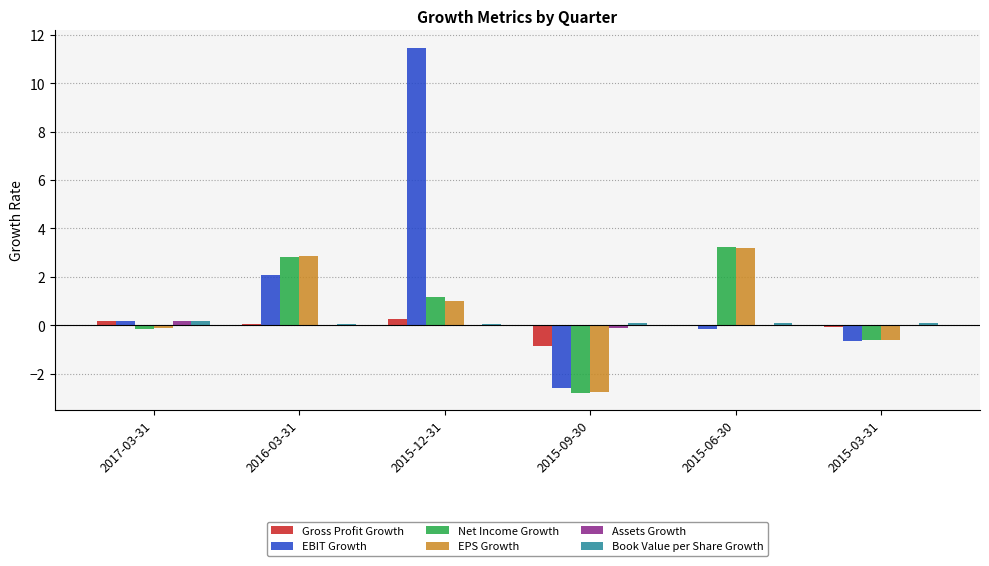

Which label corresponds to the largest value in the chart?

2015-12-31